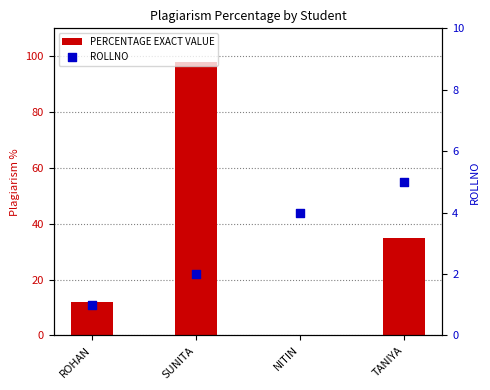

What are all the series names shown in the legend?

PERCENTAGE EXACT VALUE, ROLLNO